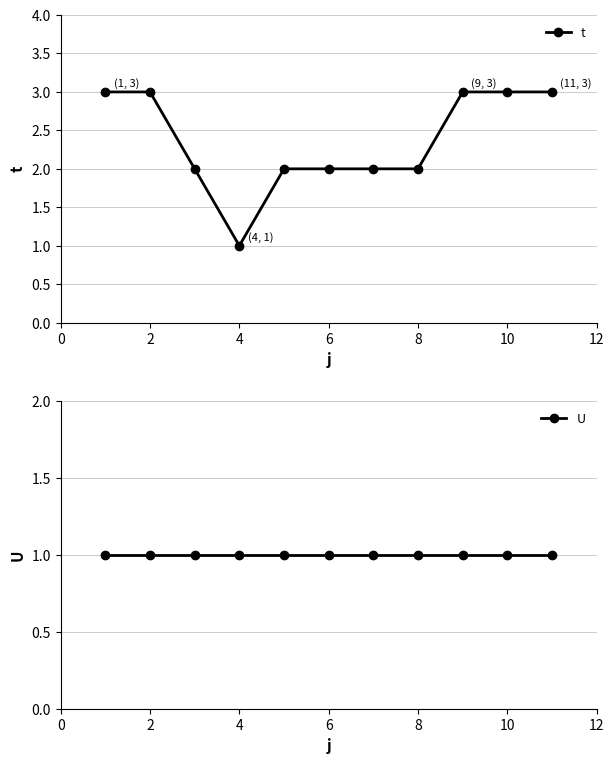

Where is the first local minimum for t?

4